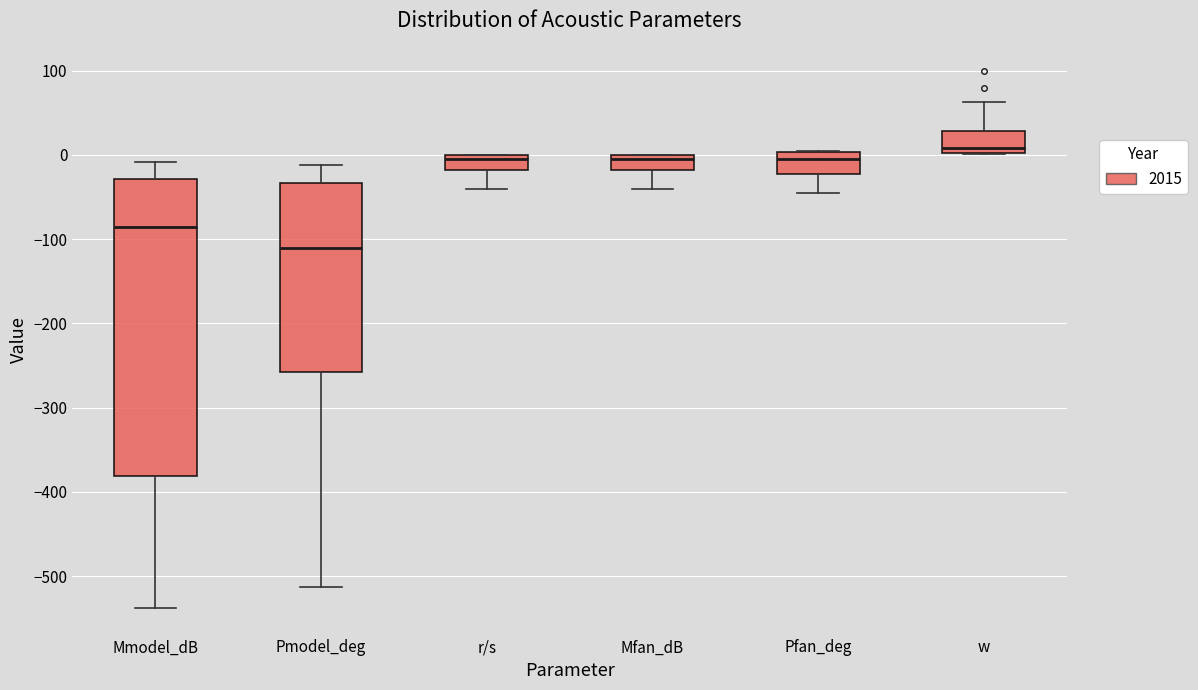

Which box has the highest median line?

w